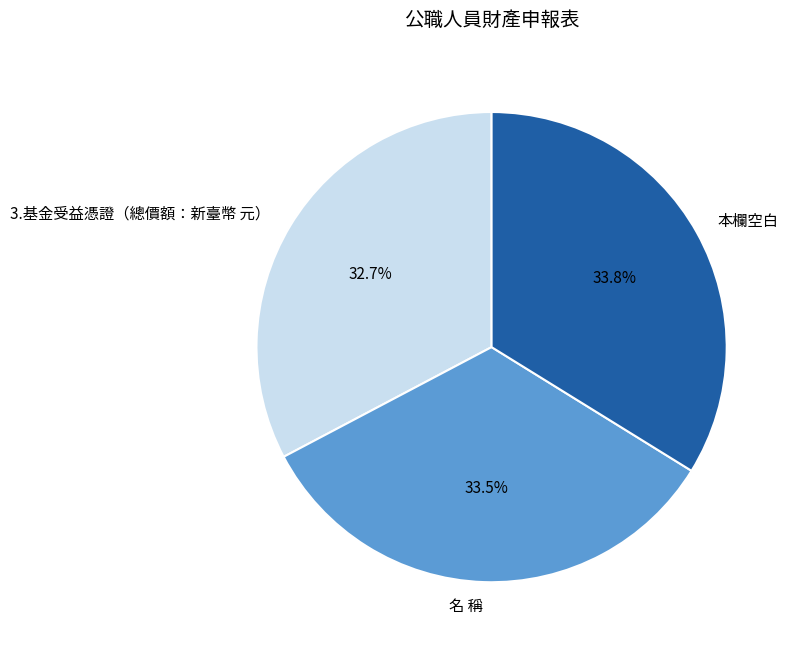

To the nearest percent, what is the difference between the largest and smallest slice percentages?

1%